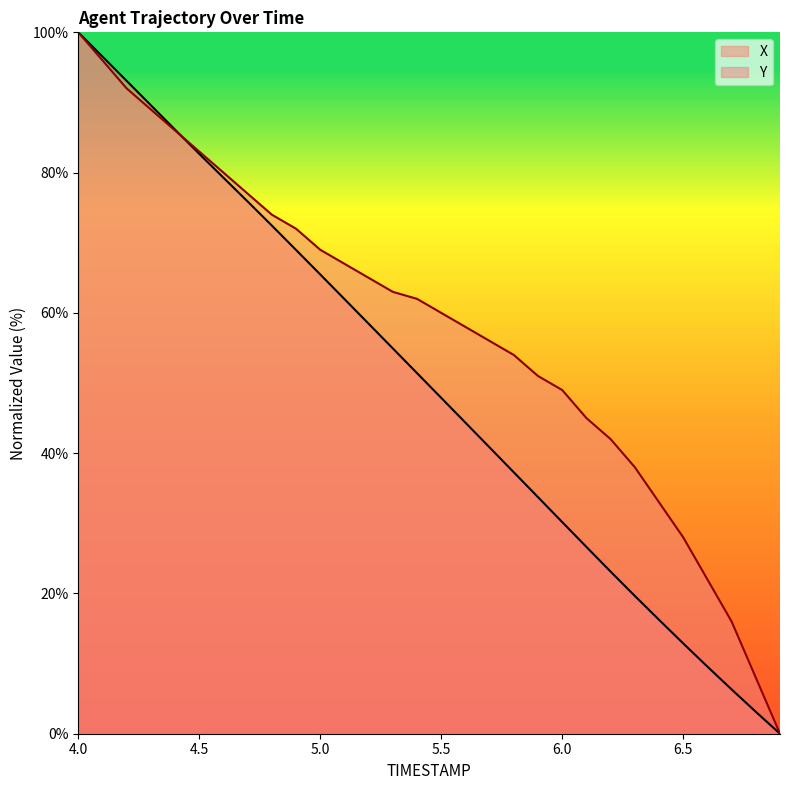

The value of Y at 5.0 is 69.0. True or false?

True